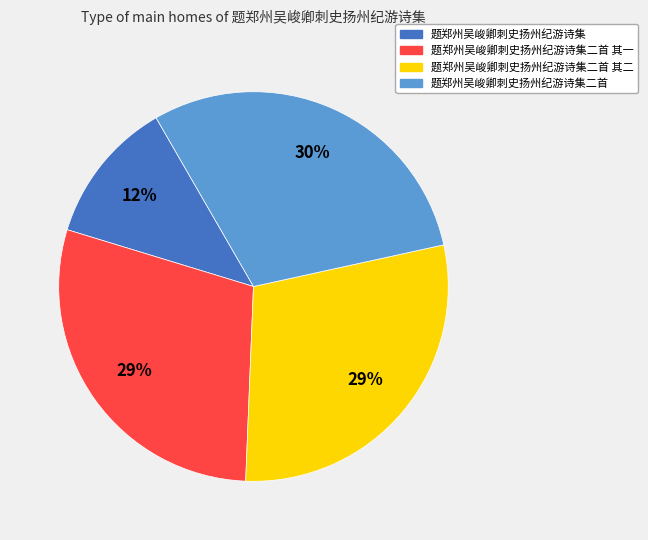

Is it true that 题郑州吴峻卿刺史扬州纪游诗集 is 2% of the pie?

False